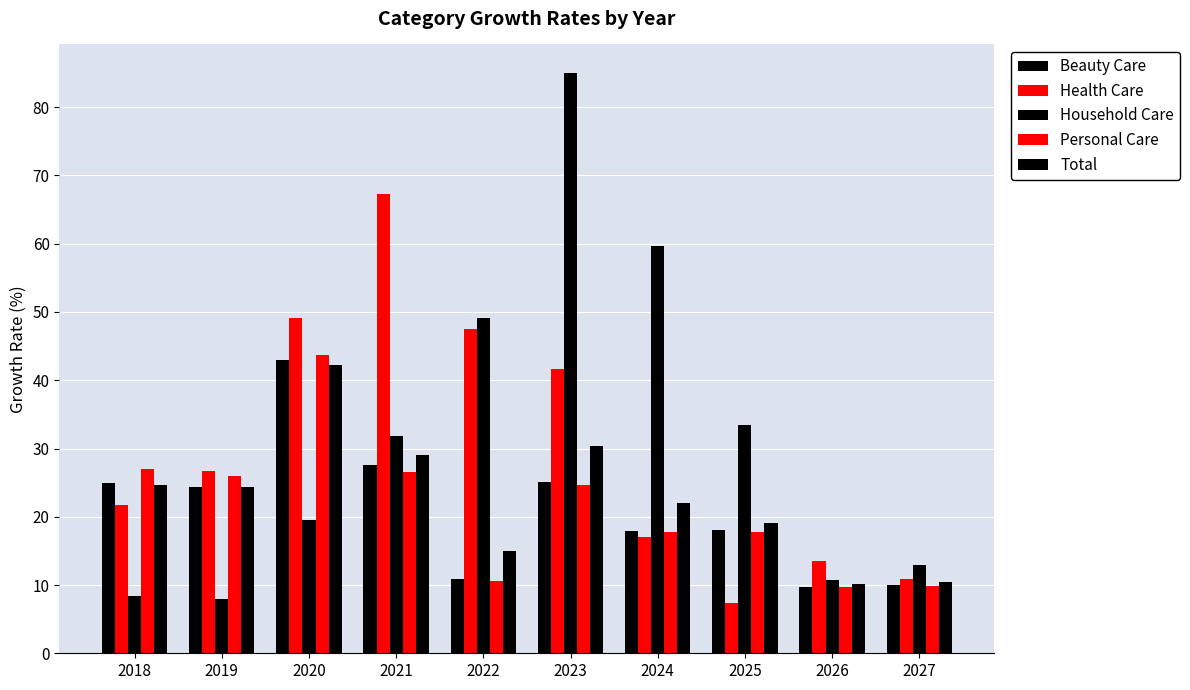

Is the value of Total at 2026 greater than the value of Health Care at 2023?

No